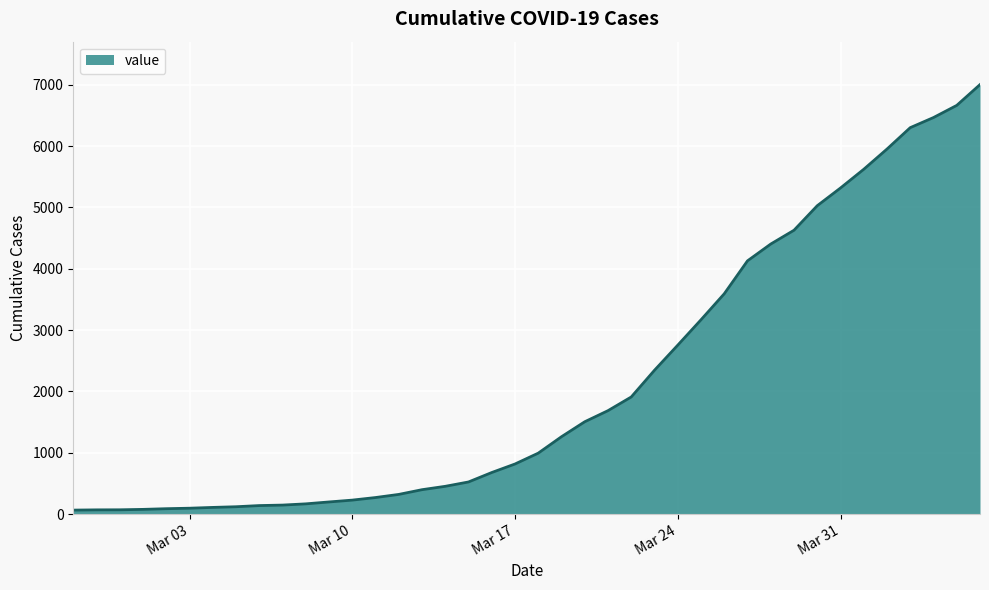

Count the number of categories in the chart.

40